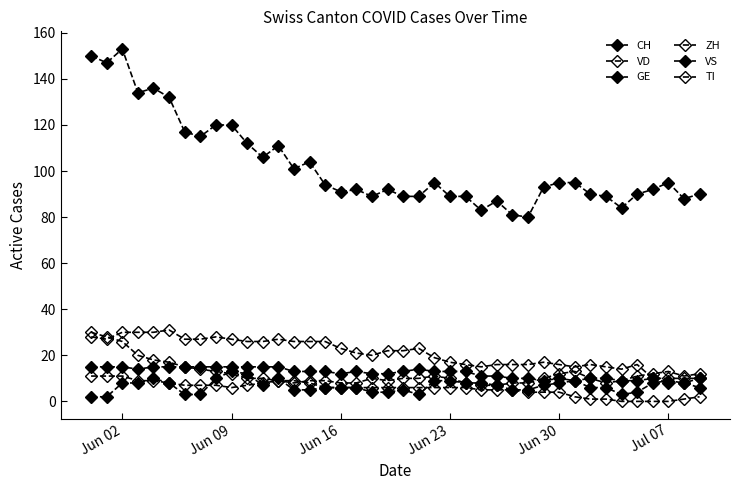

Count the number of categories in the chart.

40